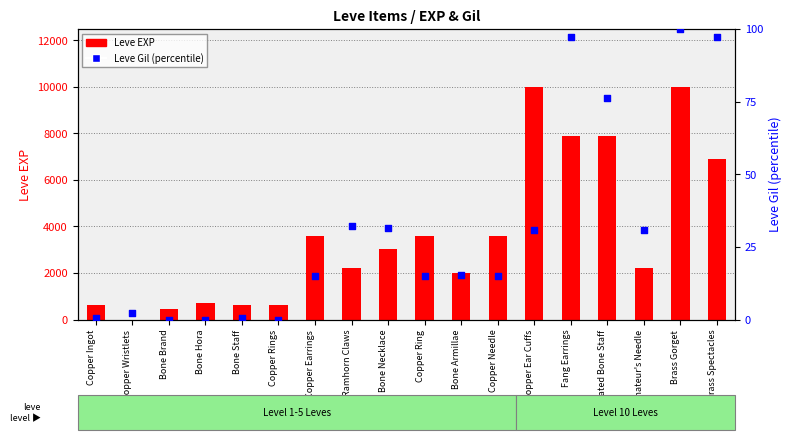

Which series has the widest spread of Y values?

Leve EXP